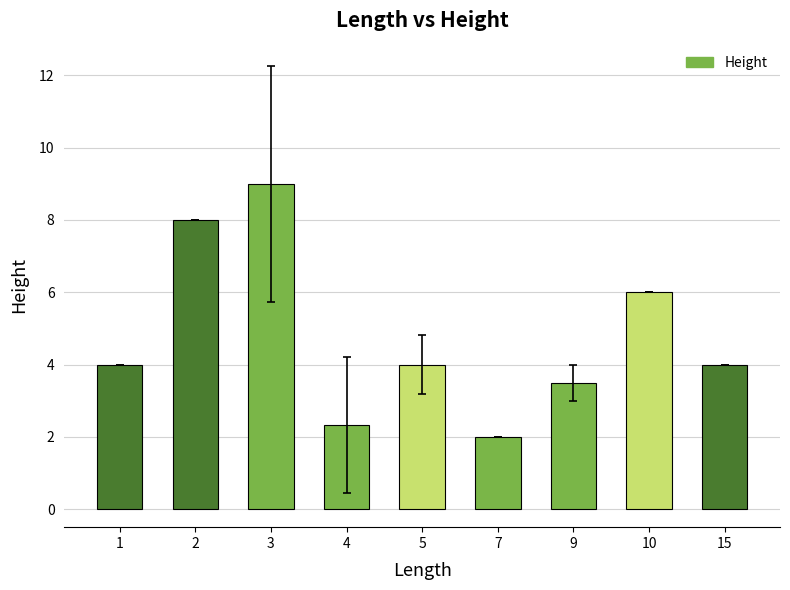

Count the number of data series in this chart.

1